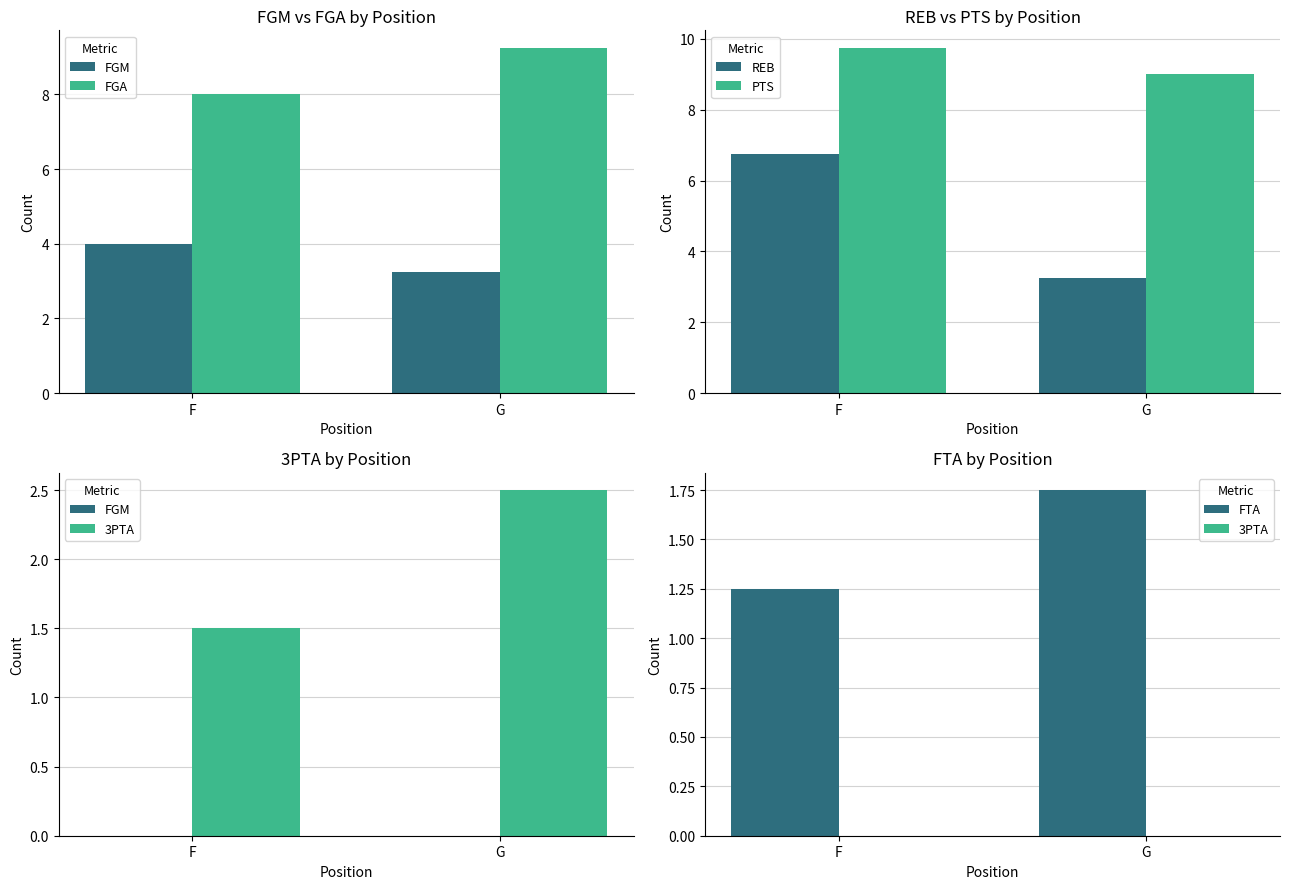

What is the difference between the maximum and minimum values in the REB series?

3.5